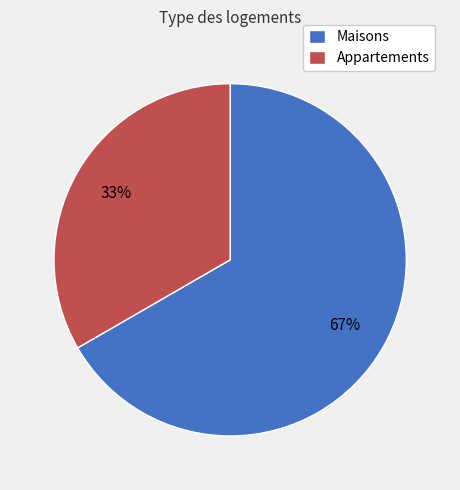

Which category accounts for the majority?

Maisons